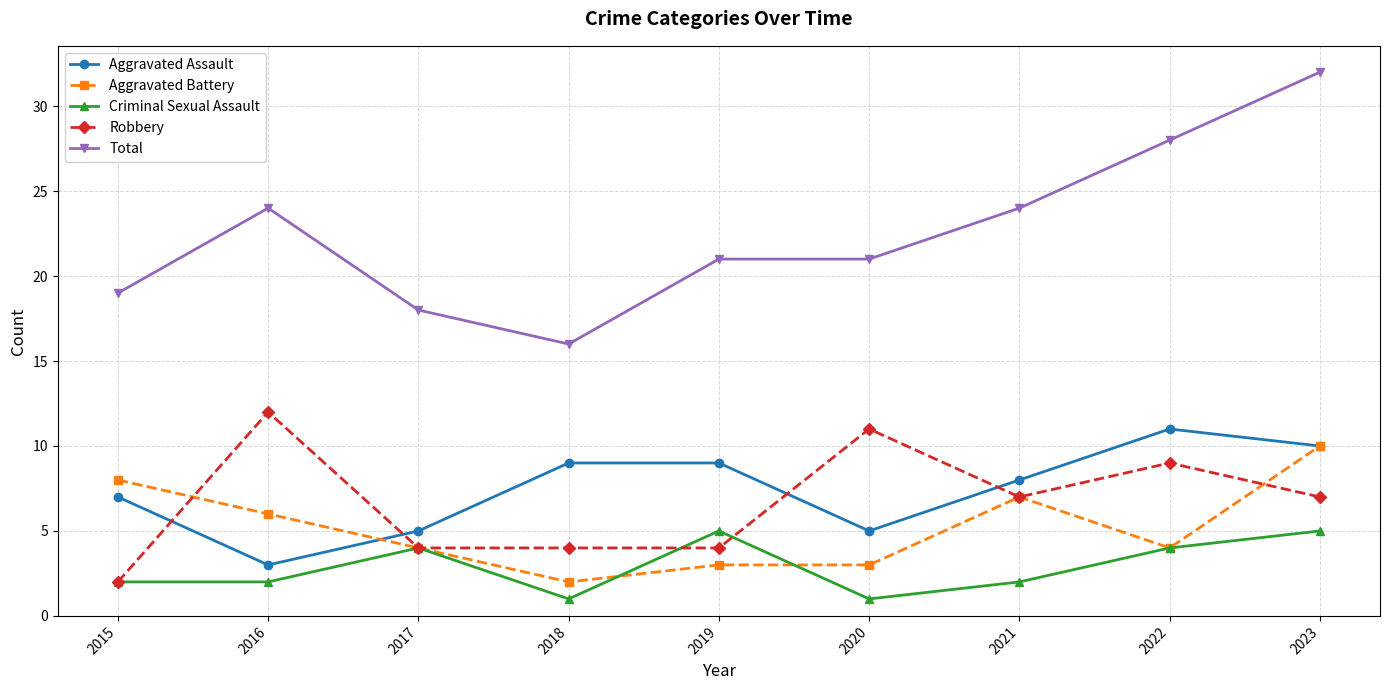

Is it true that Aggravated Battery equals 8 at 2015?

True